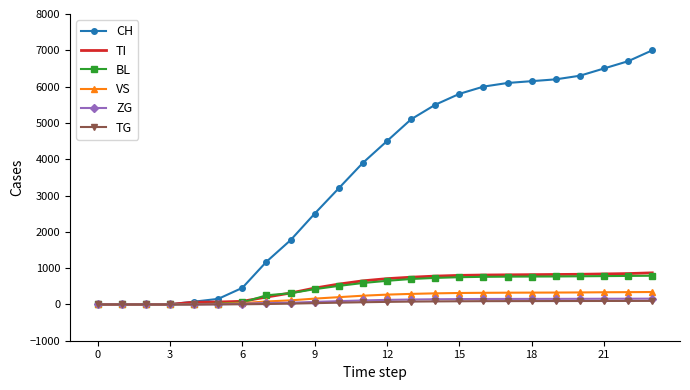

What is the greatest value displayed?

7000